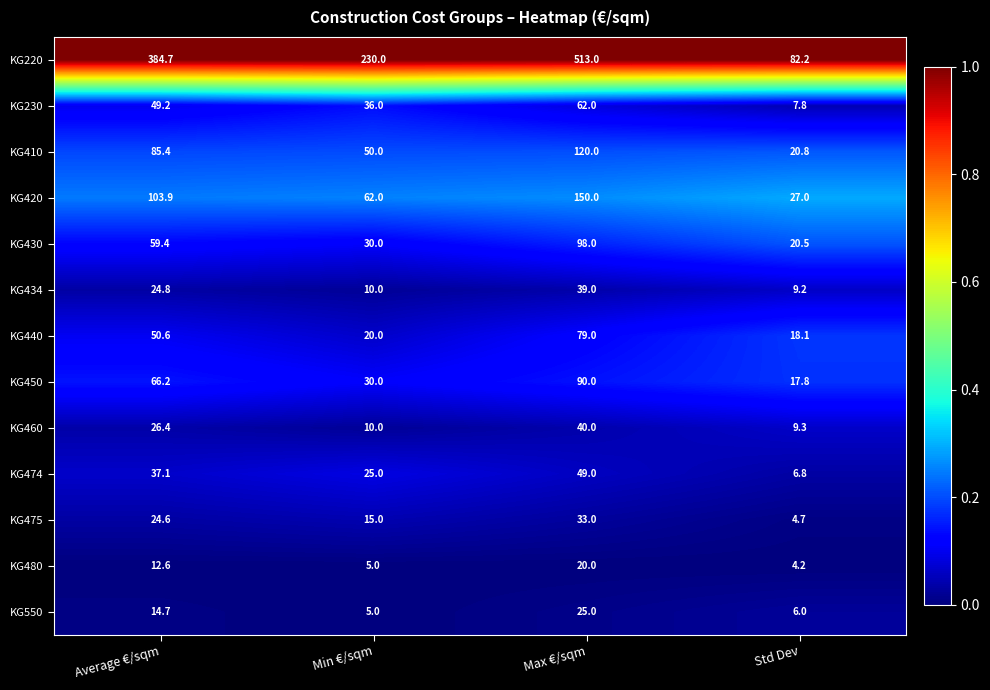

Where is KG410 nearest to the value 70?

Average €/sqm